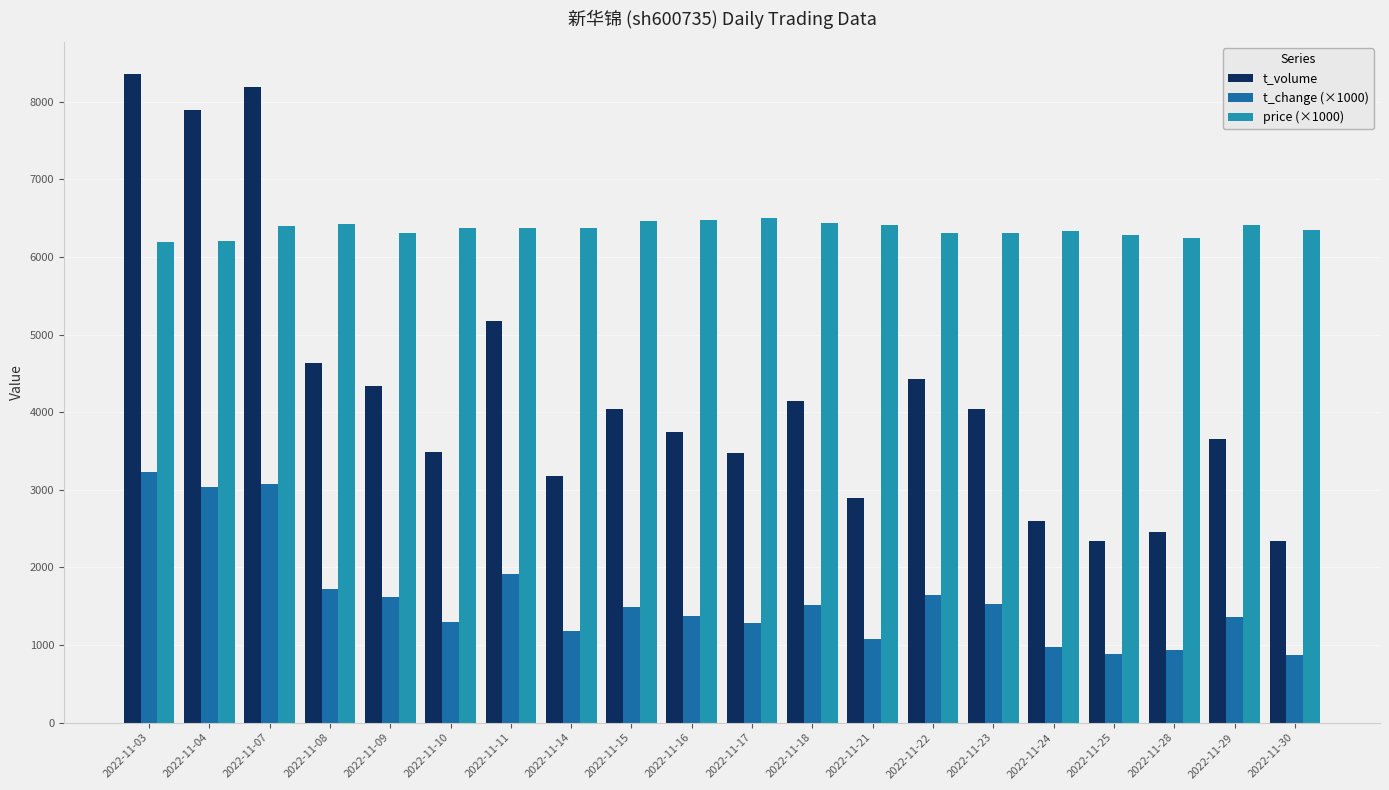

Is the value of t_volume at 2022-11-10 greater than the value of t_change (×1000) at 2022-11-03?

Yes